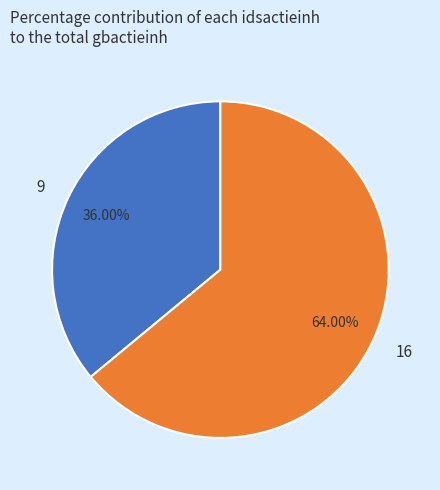

Which category has the smallest portion of the pie?

9